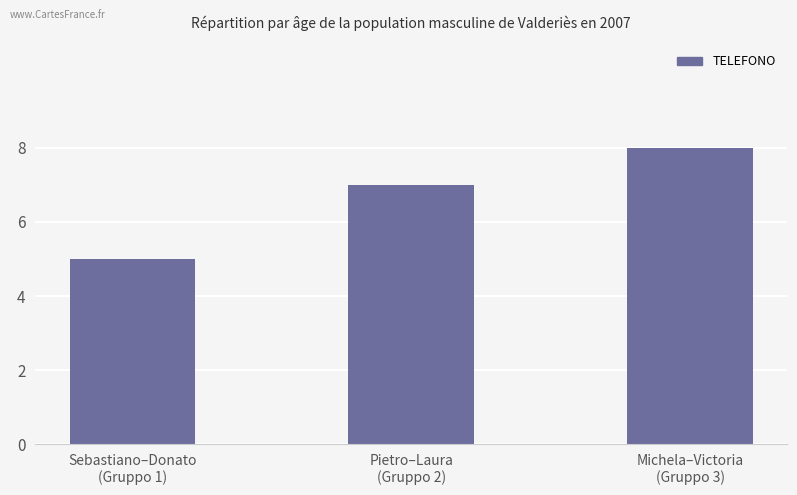

What is the sum of all values?

20